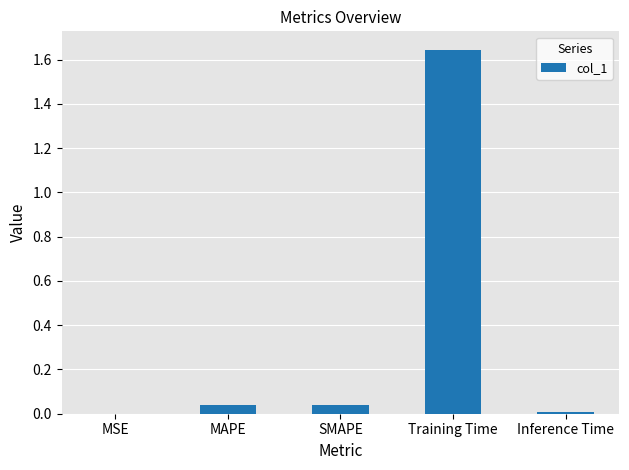

True or false: the data shows 0.1 at MAPE.

False